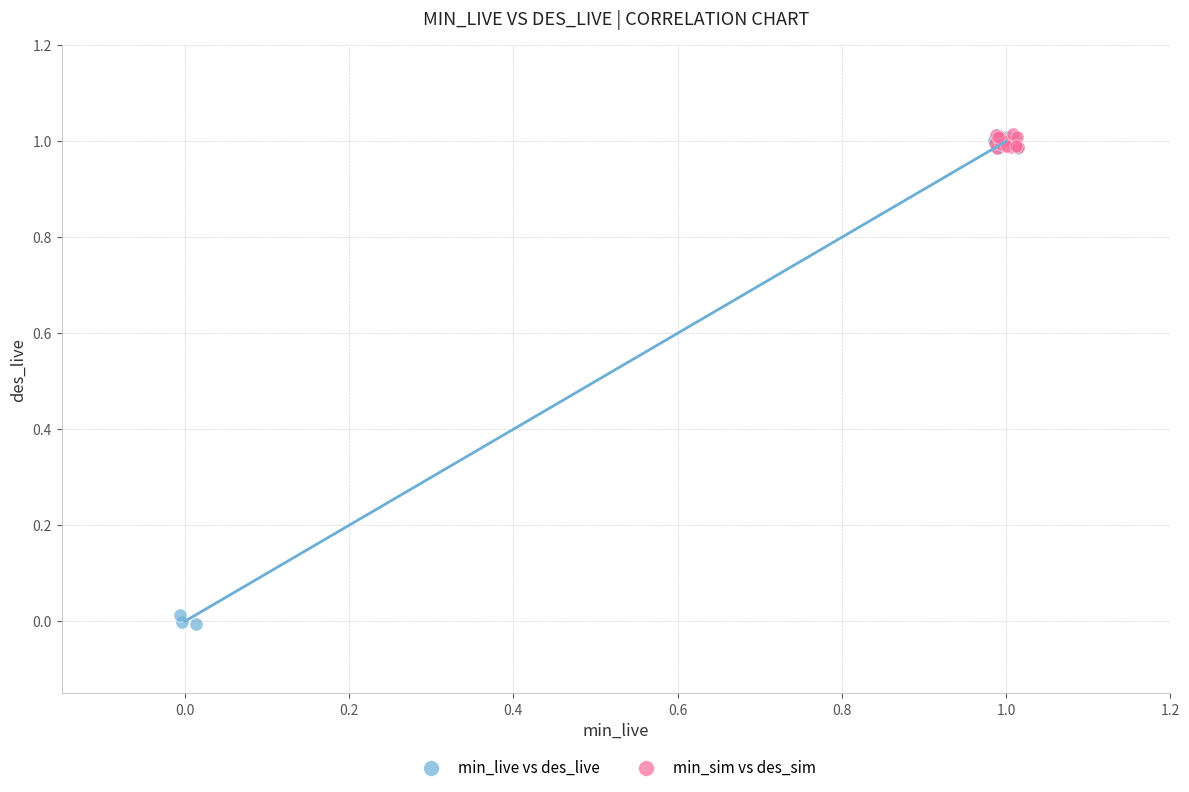

Which series contains the lowest Y value?

min_live vs des_live